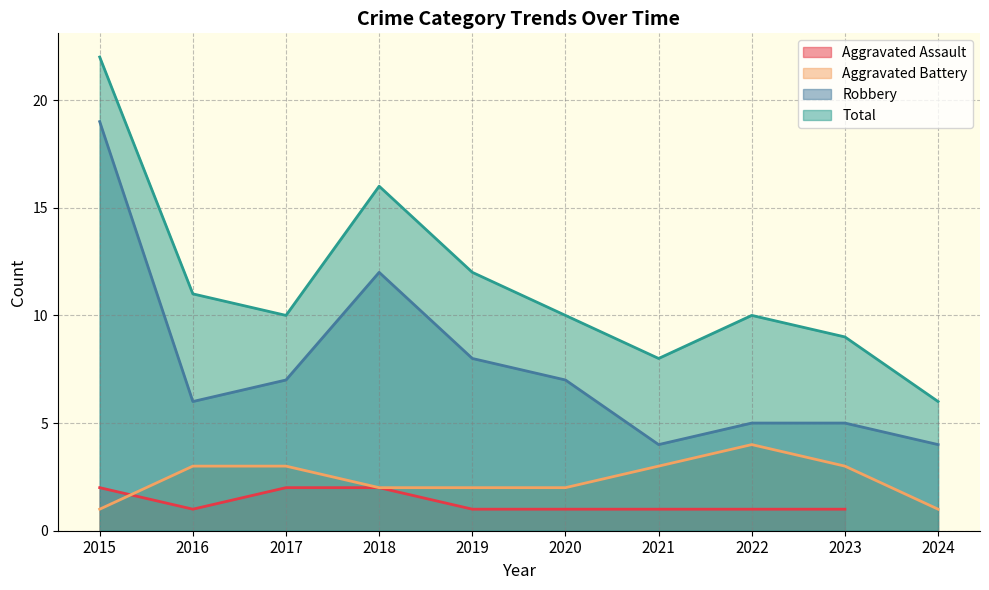

What value does the Robbery series have at 2018?

12